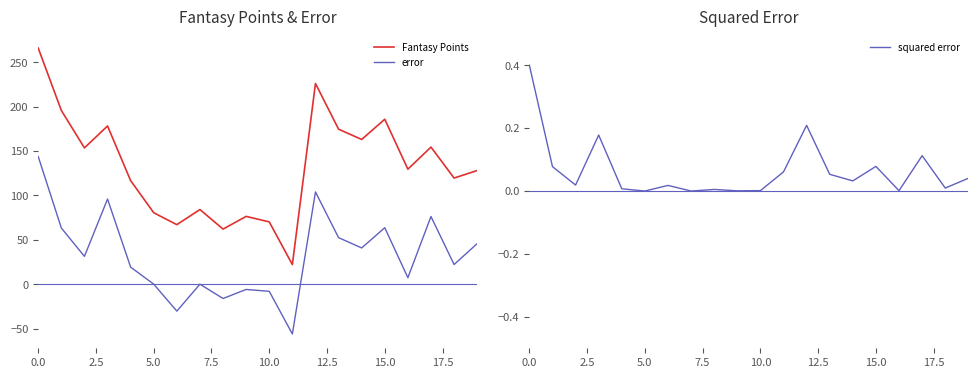

True or false: error and Fantasy Points cross at least once.

False